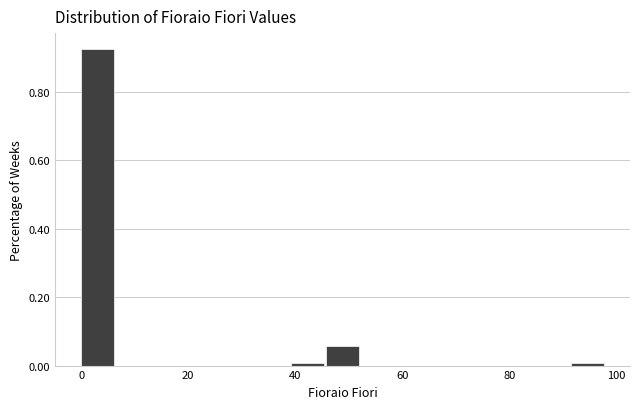

Read against the x-axis, roughly where is the centre of the tallest bar?

4